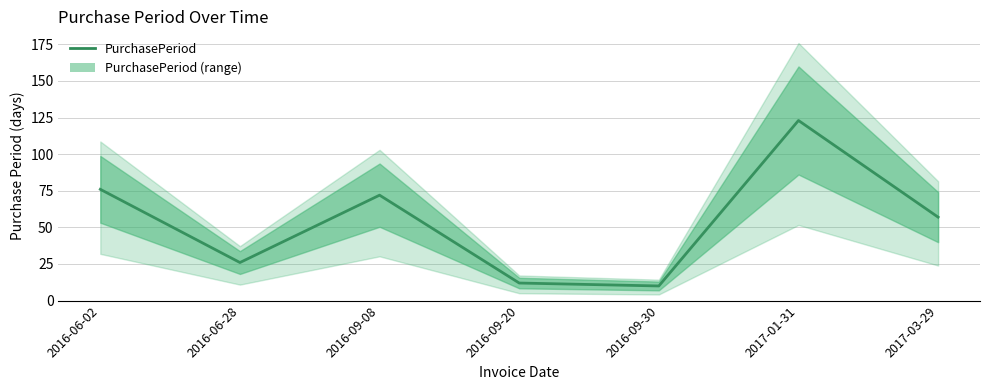

What is the change in value from 2016-06-28 to 2016-09-30?

-16